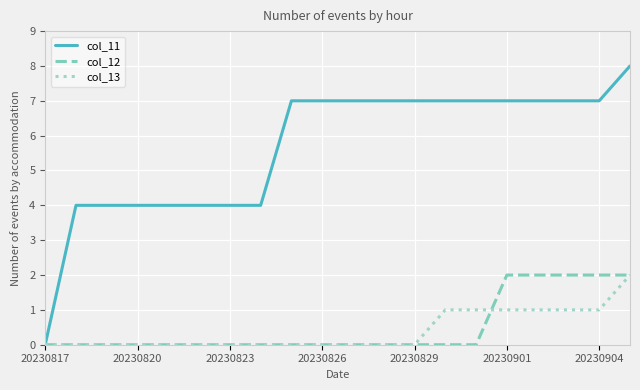

Count the col_13 values in the range 0 to 1.

19